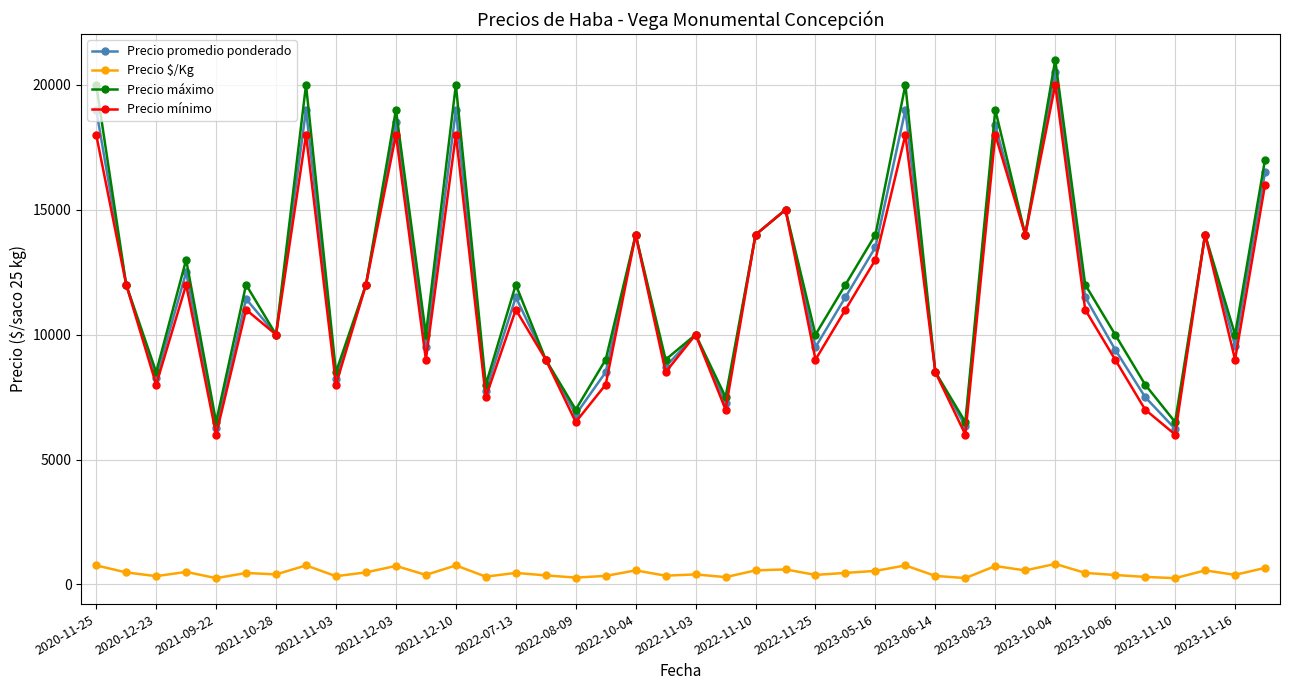

Which series has the largest range (max minus min)?

Precio máximo